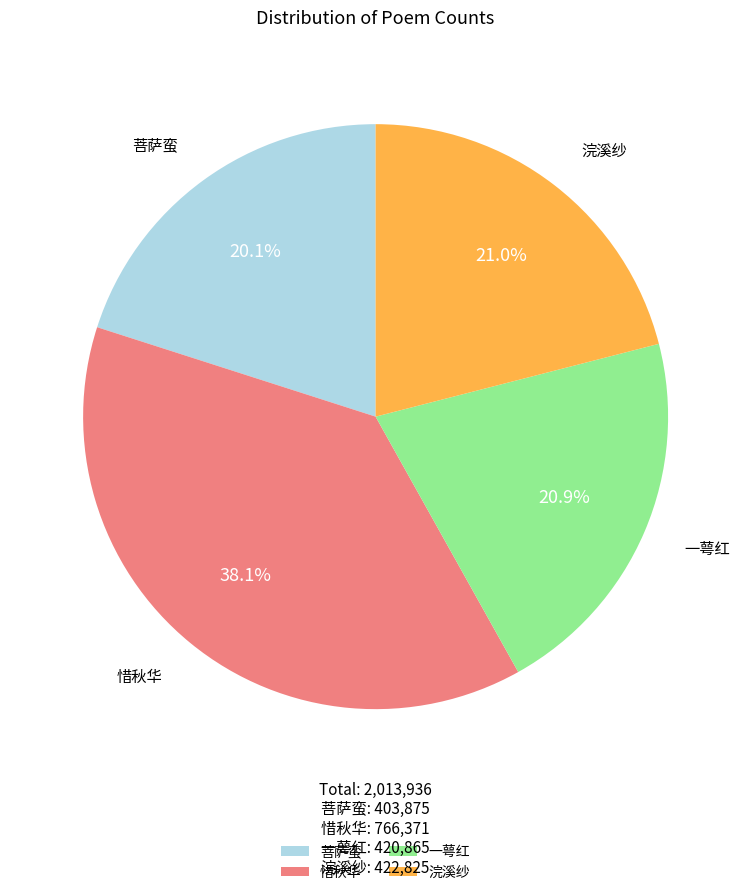

Which slice is the smallest?

菩萨蛮